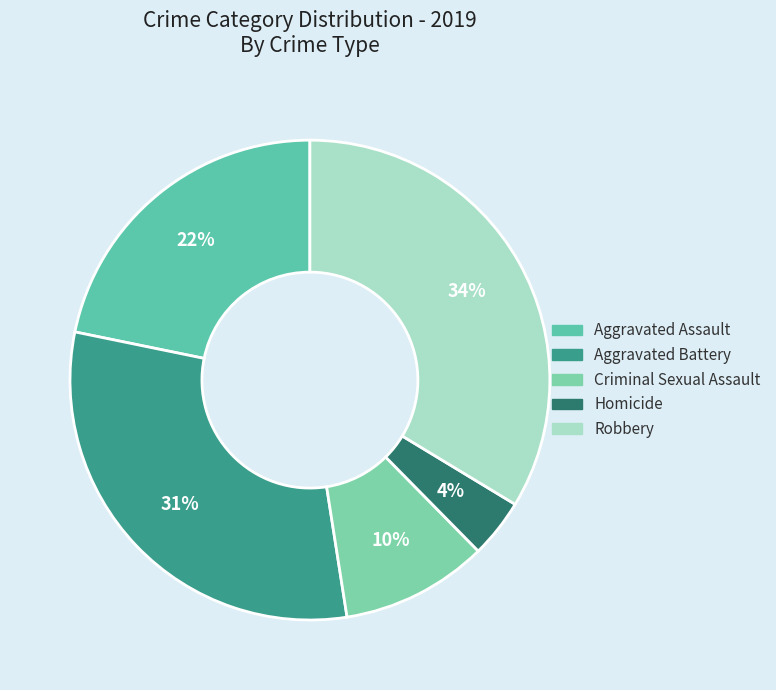

Is it true that Aggravated Battery is 40% of the pie?

False